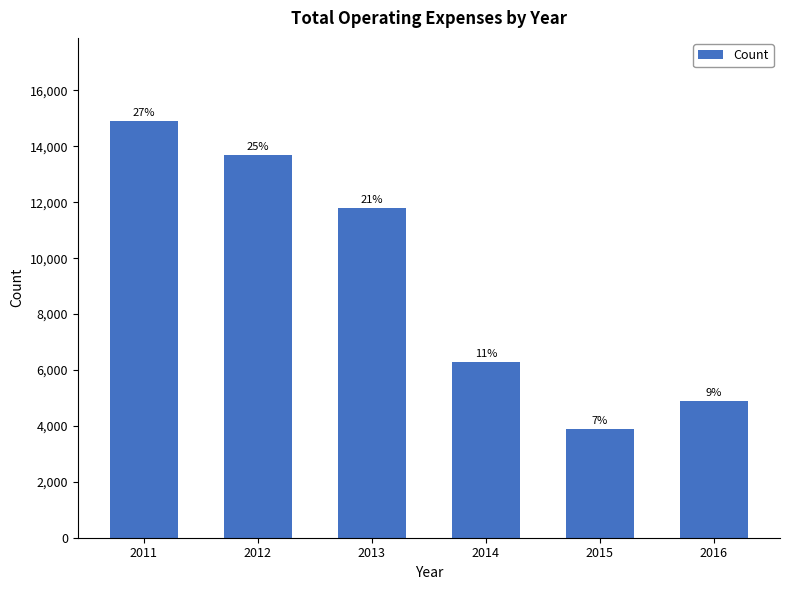

The chart shows a value of 11800 at 2013. True or false?

True